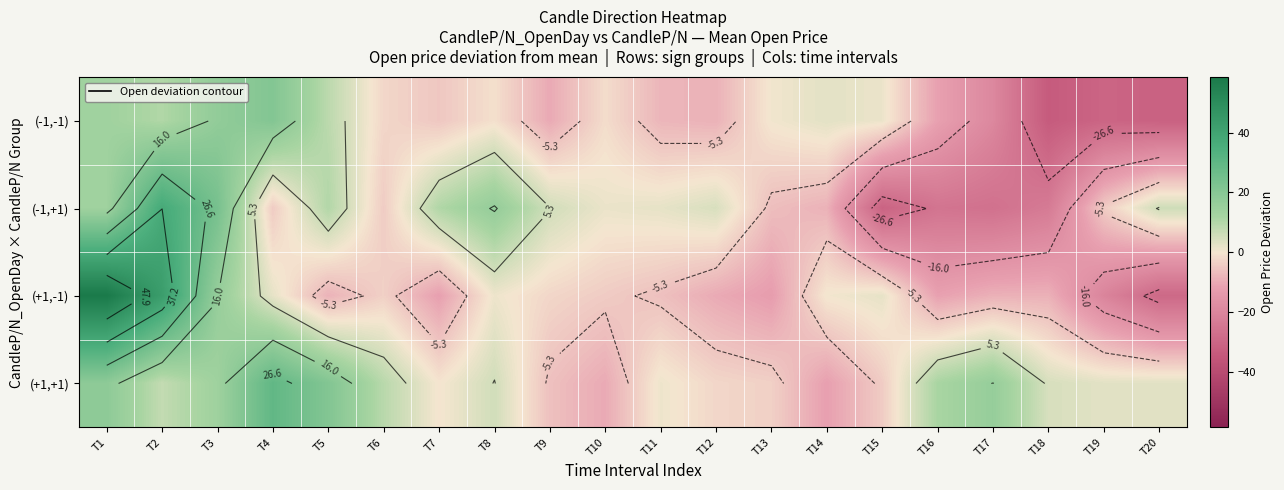

At which category is the sum across all series the highest?

T1